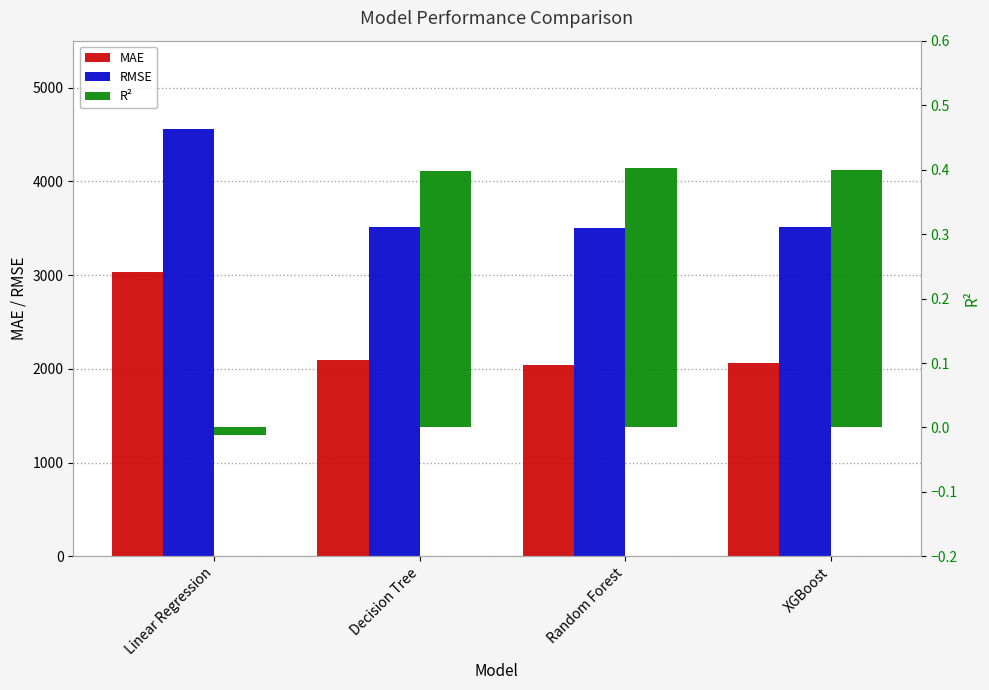

What is the label of the 2nd bar from the right?

Random Forest